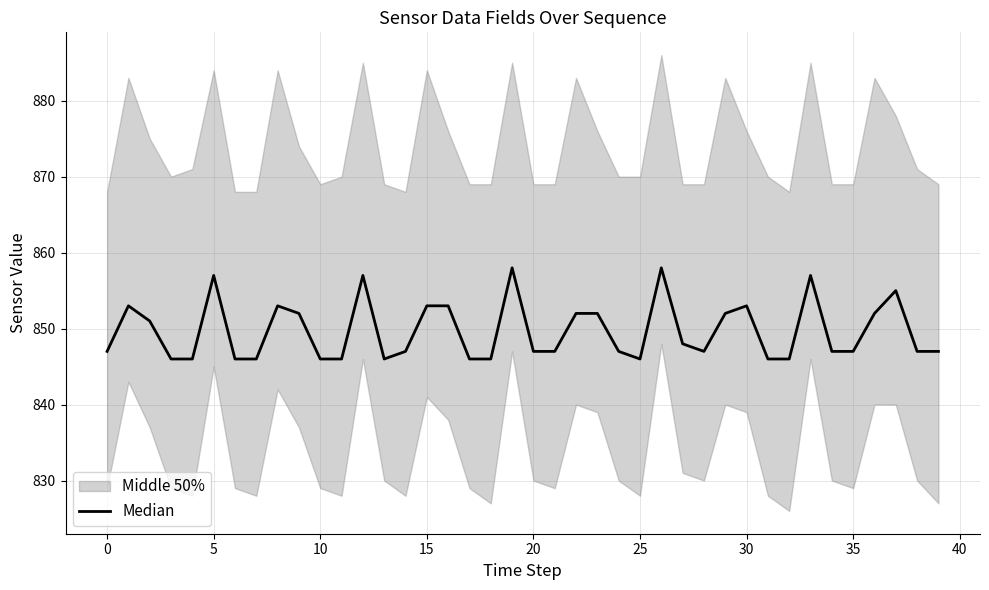

How many points are lower than both their immediate neighbors (excluding endpoints)?

3